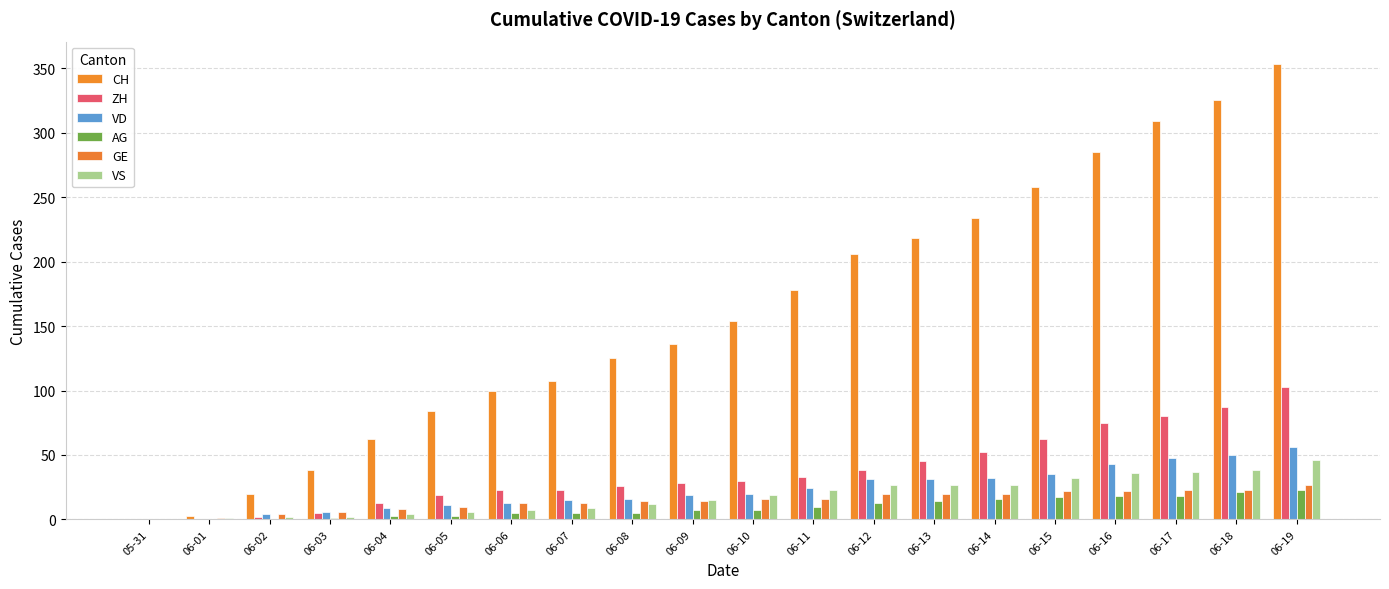

What are all the series names shown in the legend?

CH, ZH, VD, AG, GE, VS